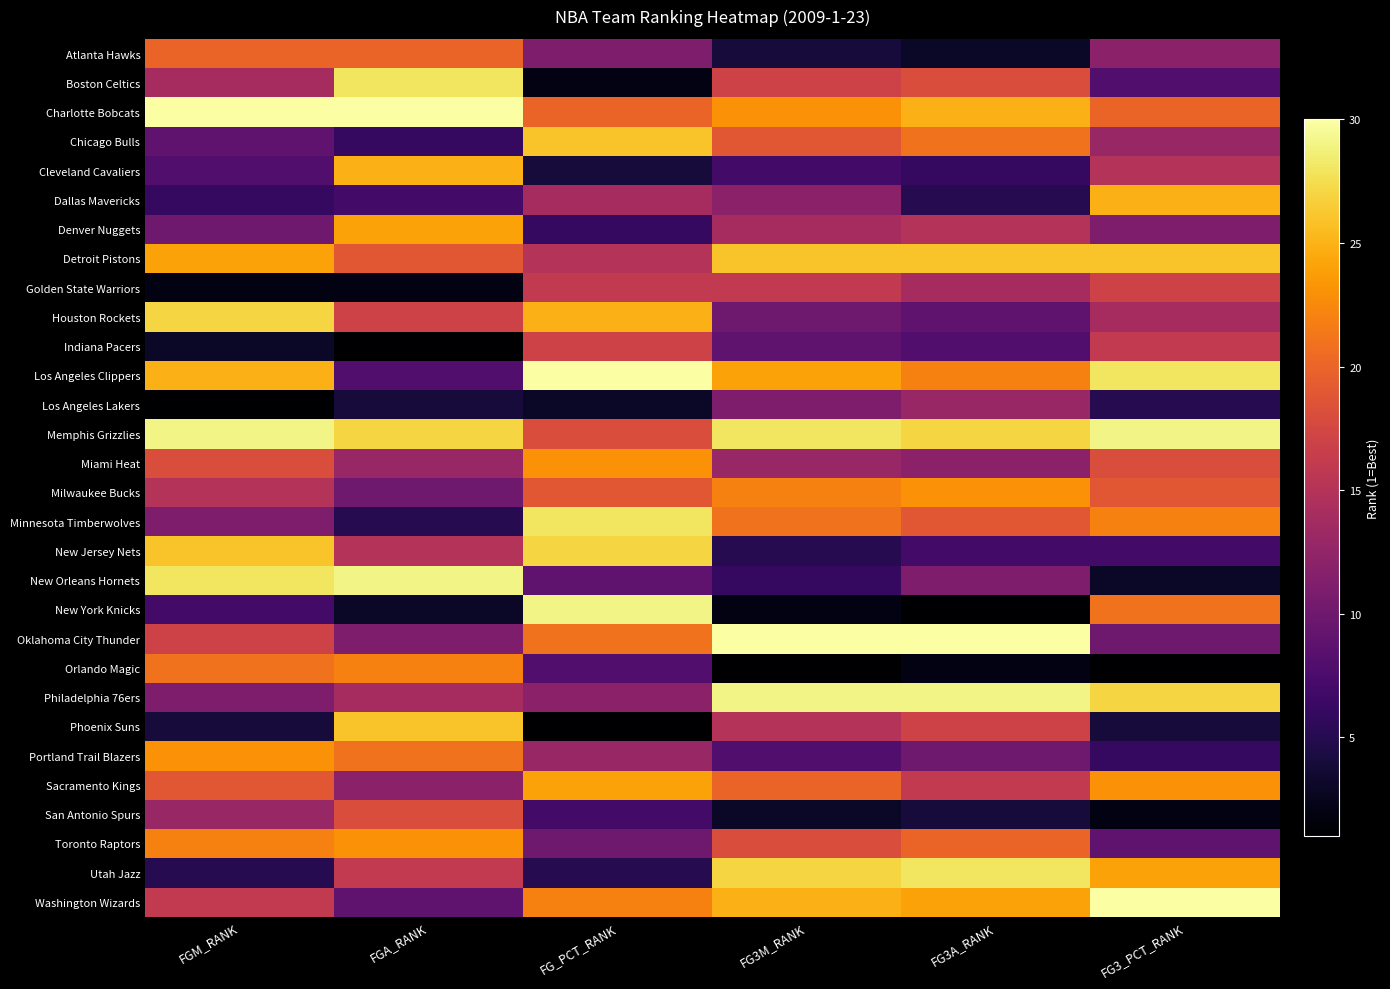

What is the difference between the highest and lowest values at FG3_PCT_RANK?

29